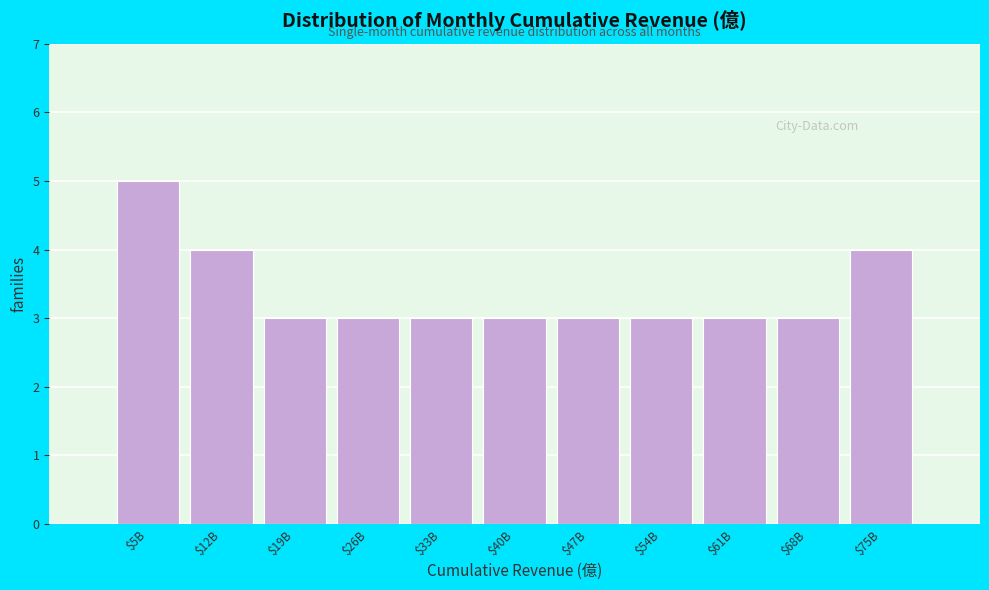

Reading left to right, transcribe all the data shown in this chart.

5	4	3	3	3	3	3	3	3	3	4